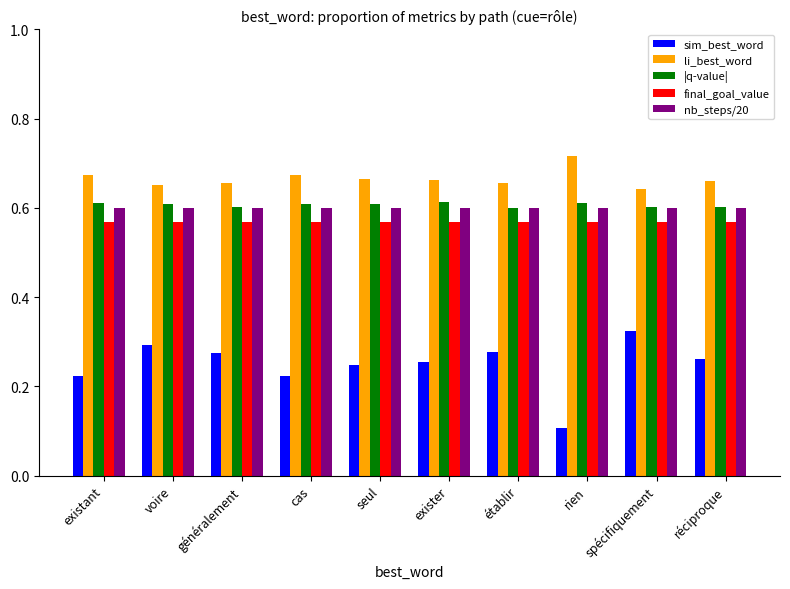

What is the label of the 5th bar from the right?

exister